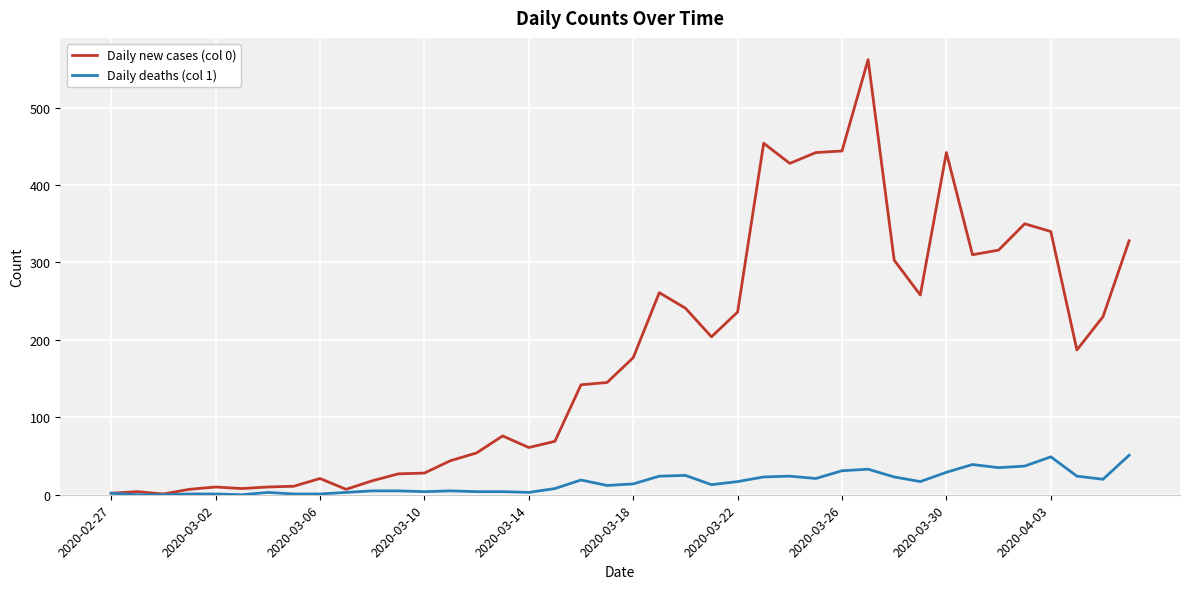

What is the difference between the second highest and second lowest values in the Daily new cases (col 0) series?

452